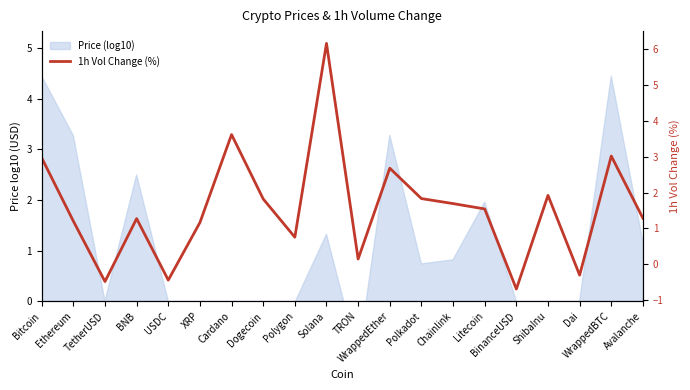

Which label corresponds to the largest value in the chart?

Solana